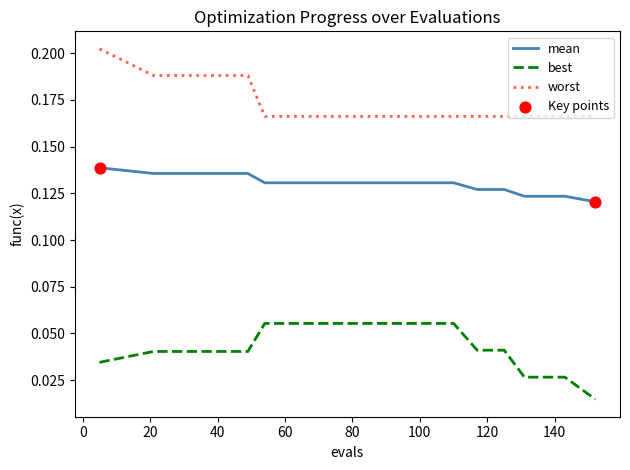

True or false: mean and best cross at least once.

False